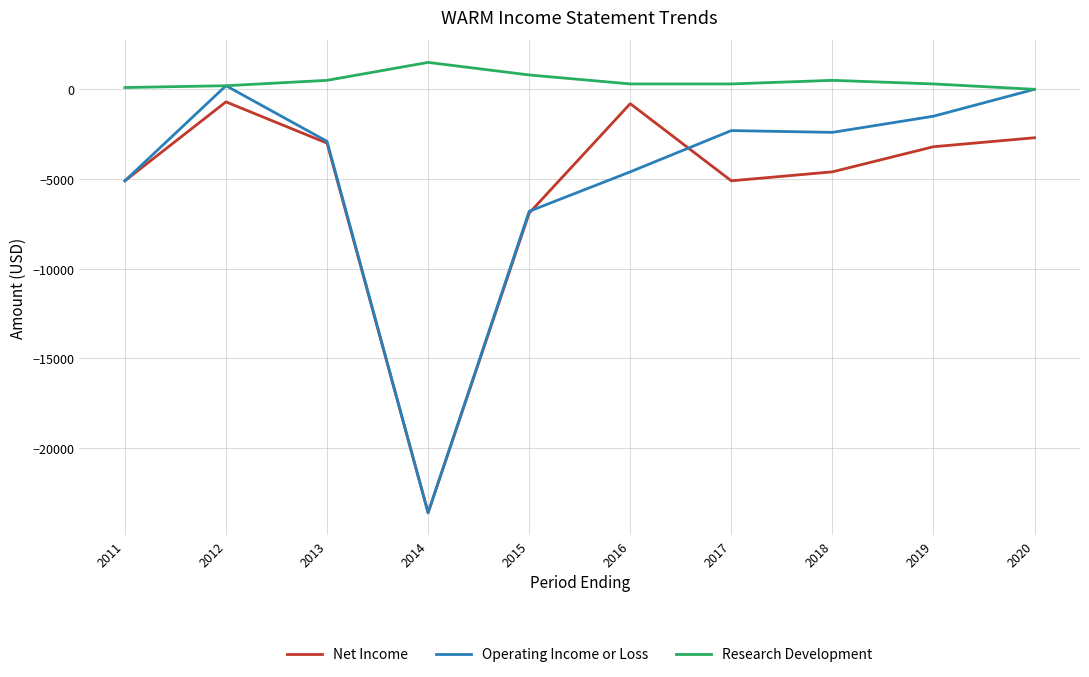

What is the difference between the Operating Income or Loss values at 2013 and 2014?

20700